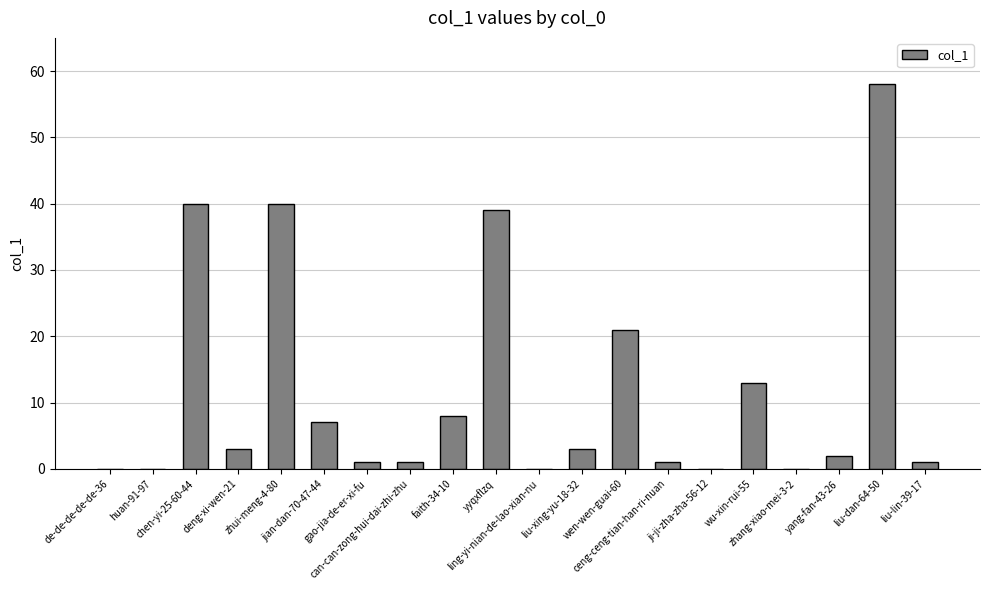

What is the sum of all values?

238